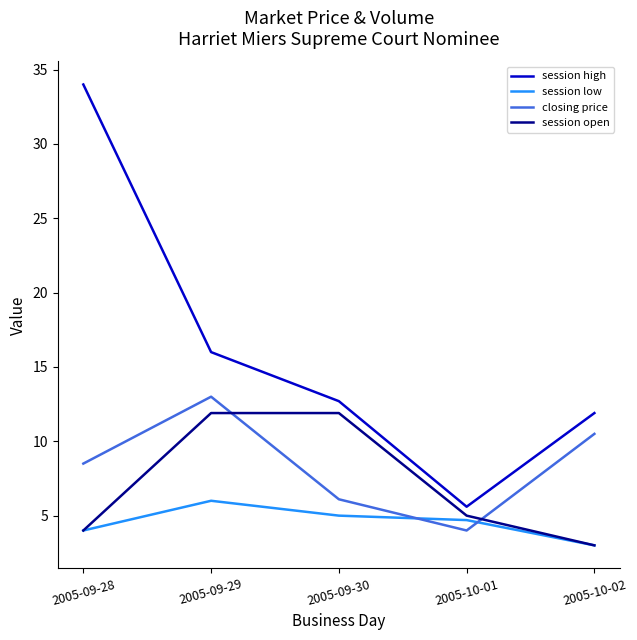

What position from the left is 2005-09-29?

2